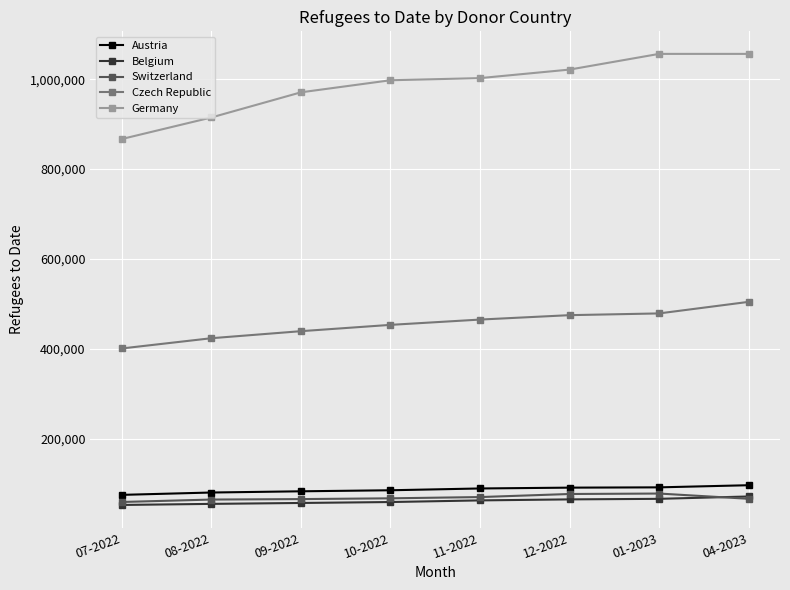

What is the lowest value of the Czech Republic series?

400559